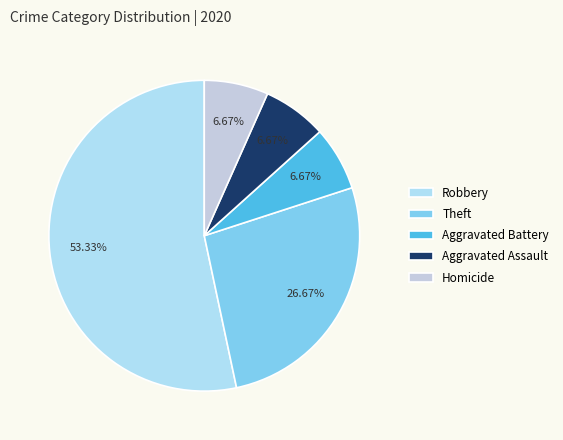

Is Aggravated Battery the majority of the pie?

No